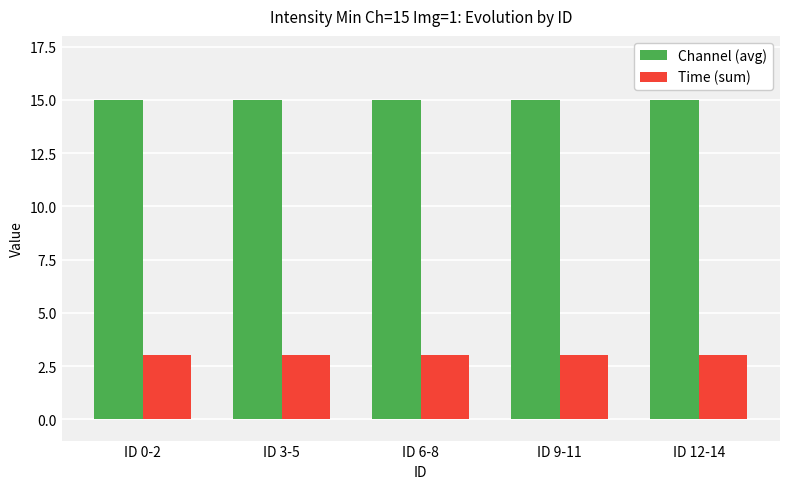

How many distinct data groups are displayed?

2